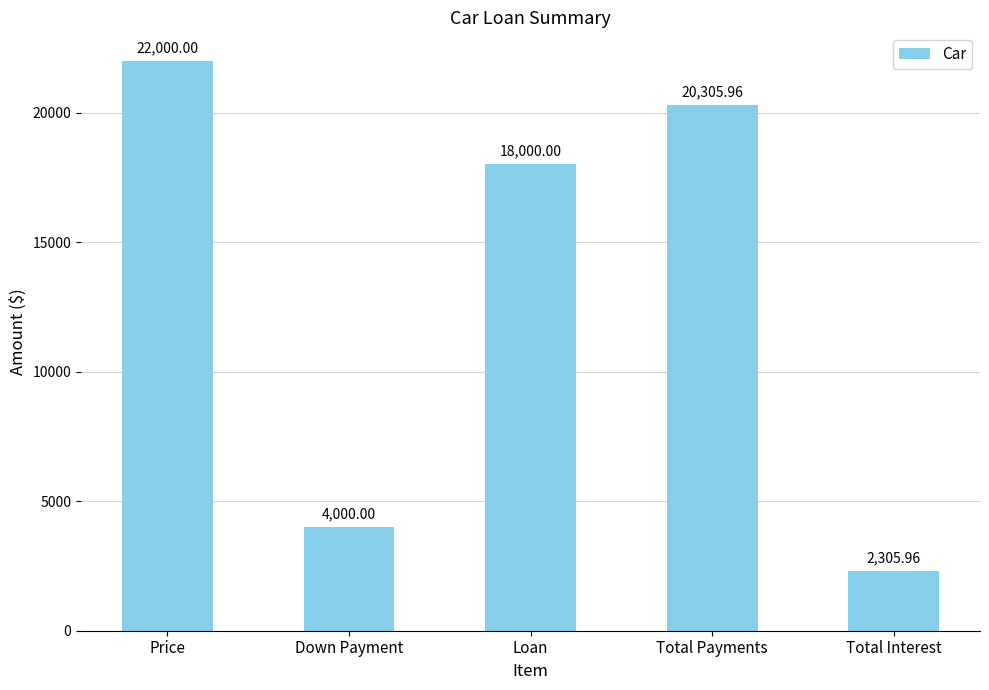

What is the difference between the second highest and second lowest values?

16306.0